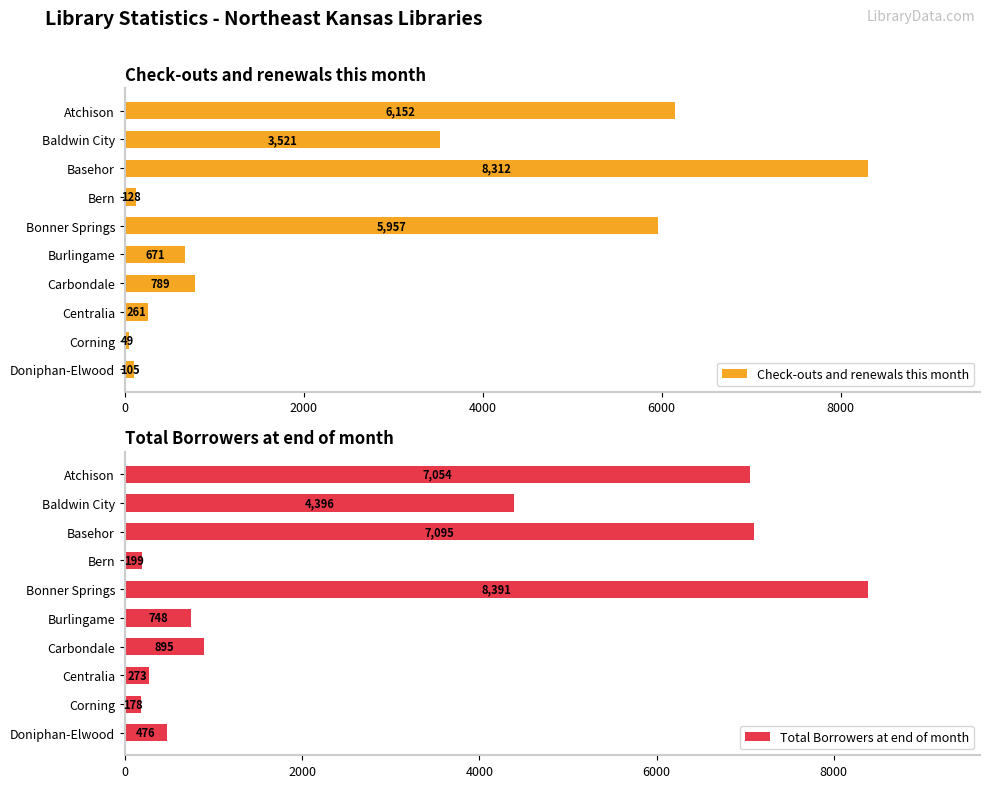

Which category has the lowest value in the Check-outs and renewals this month series?

Corning